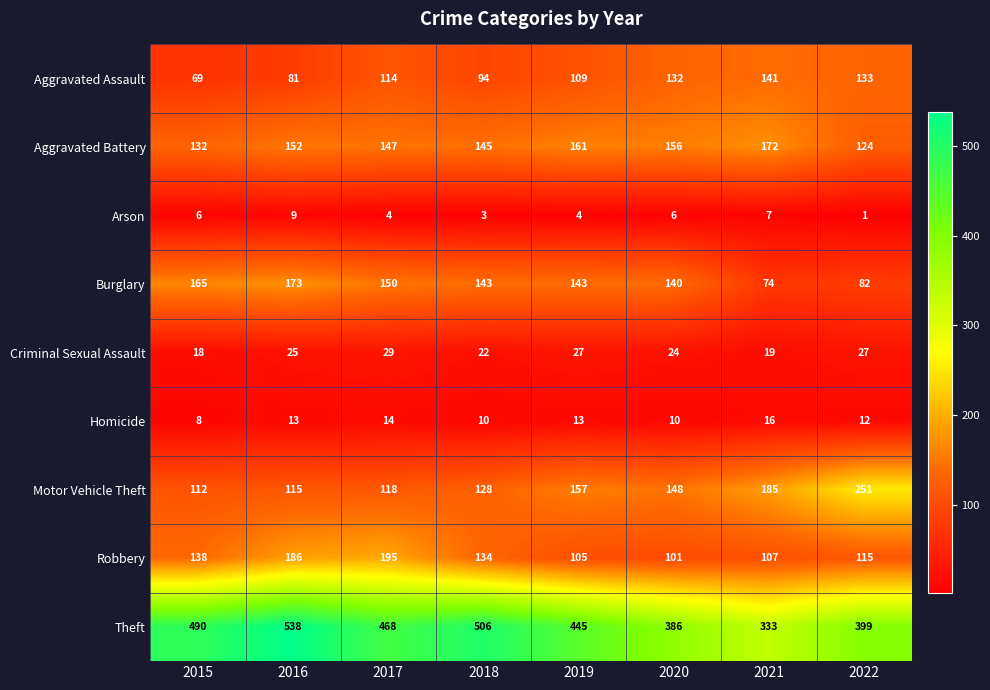

True or false: Arson has a value of 9 at 2016.

True